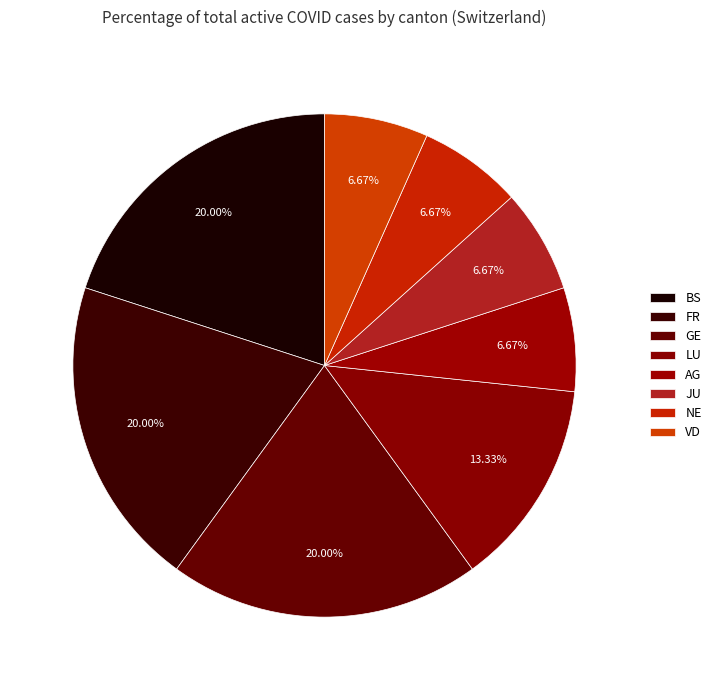

How many segments does this pie chart have?

8